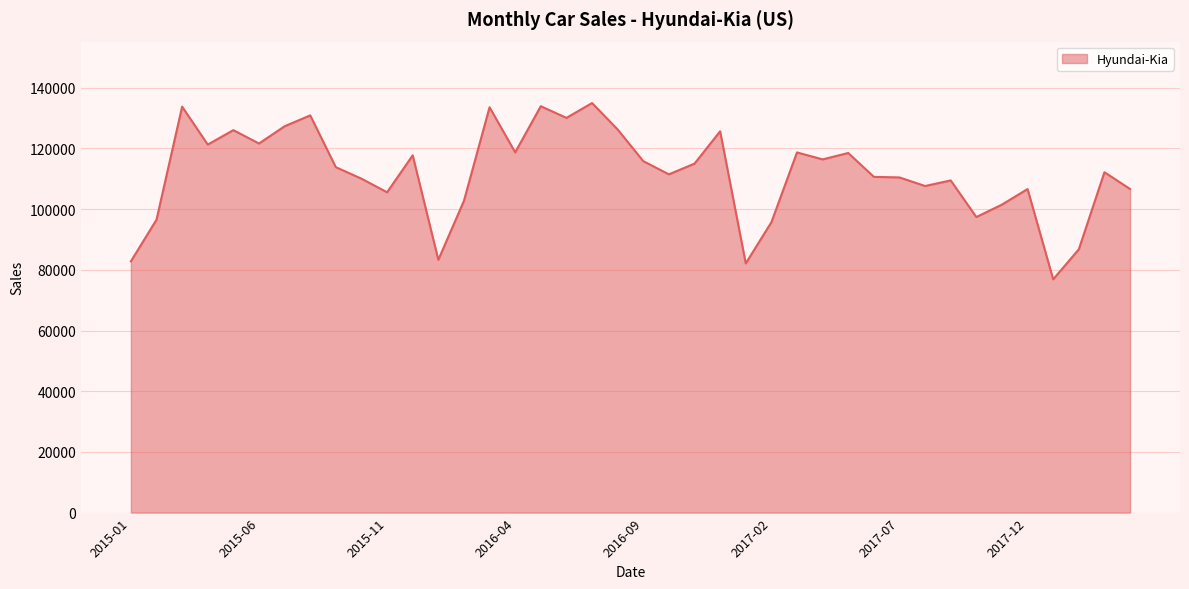

What is the smallest value displayed?

76871